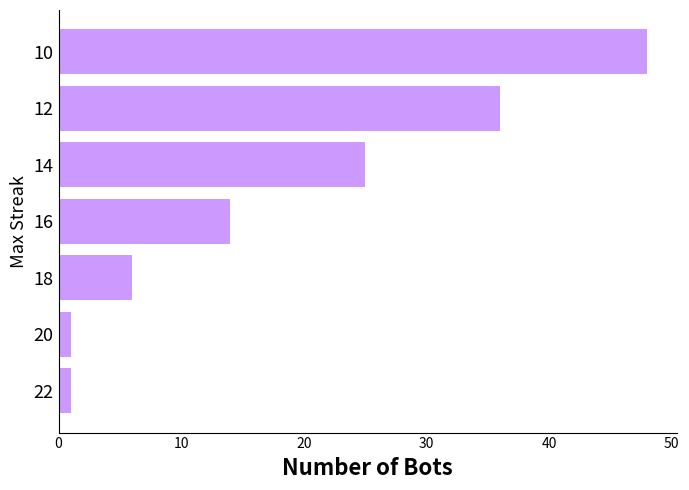

What is the change in value from 12 to 10?

+12